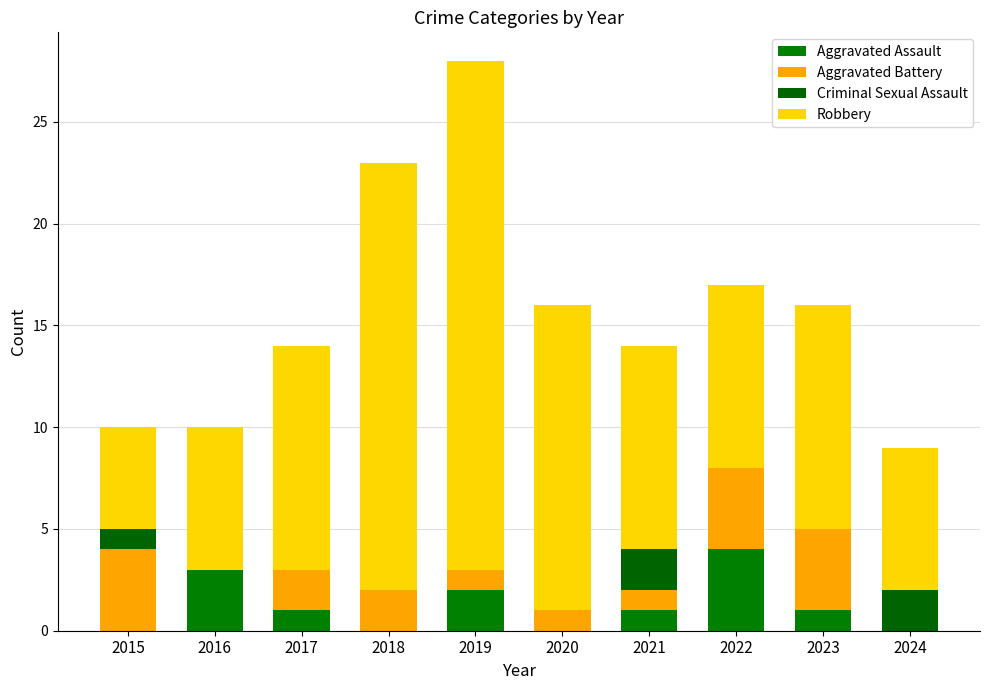

Which series has the widest spread of values?

Robbery